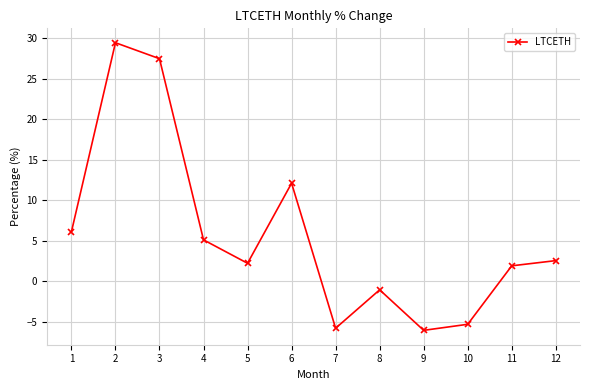

Where is the data nearest to the value 11?

6